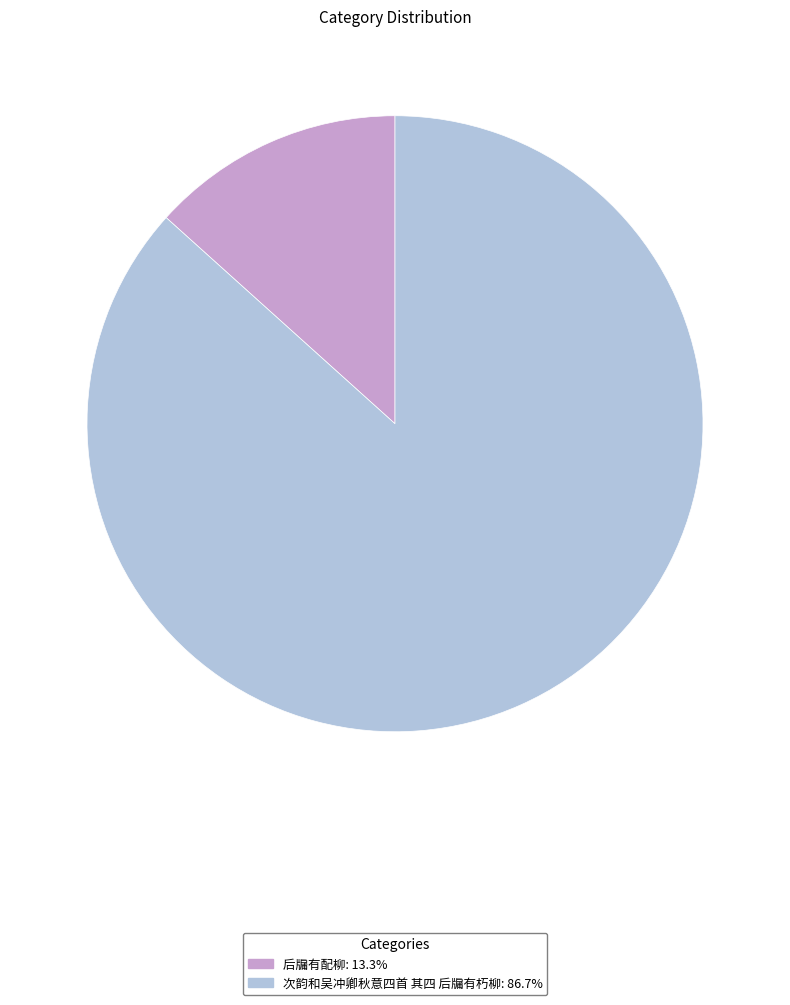

Which category has the smallest portion of the pie?

后牖有配柳